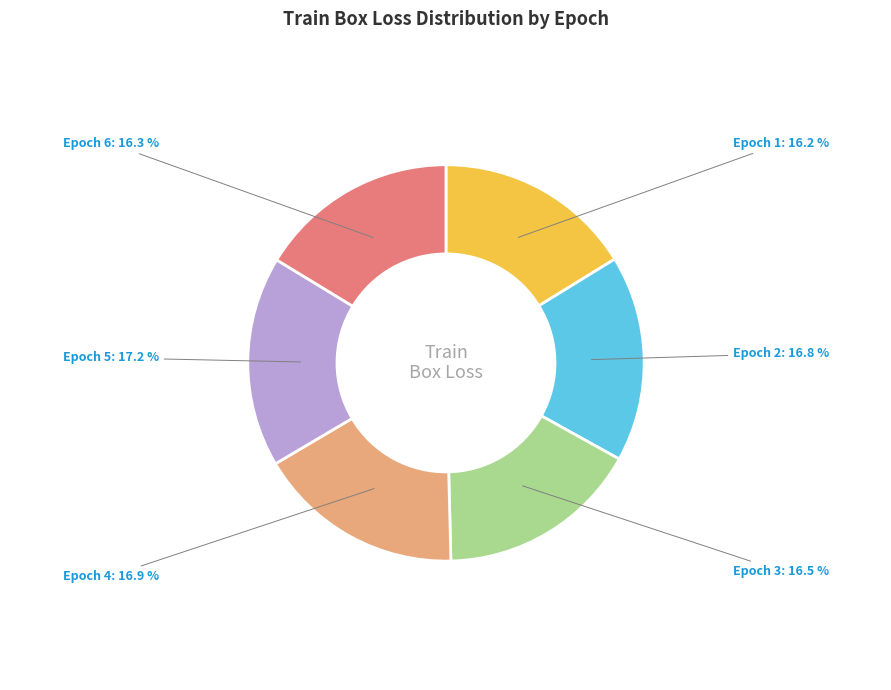

Is there a majority slice in this chart?

No